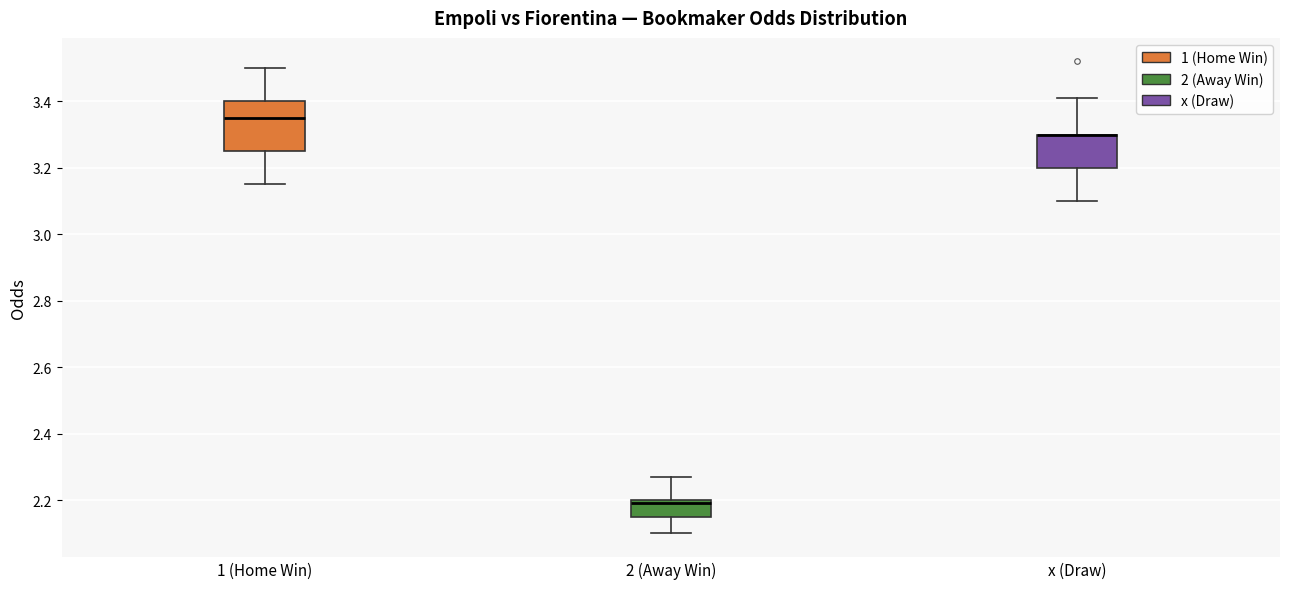

Which box is the tallest, from its lower edge to its upper edge?

1 (Home Win)